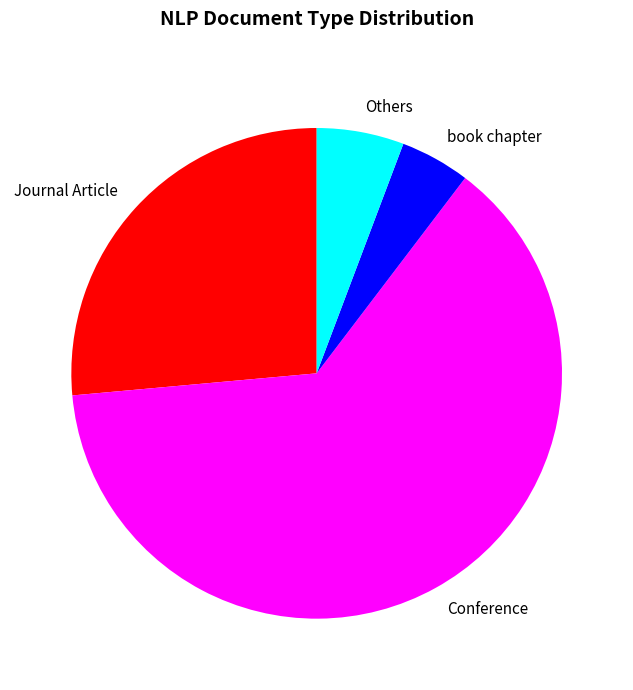

Is the sum of Journal Article and Others greater than half?

No